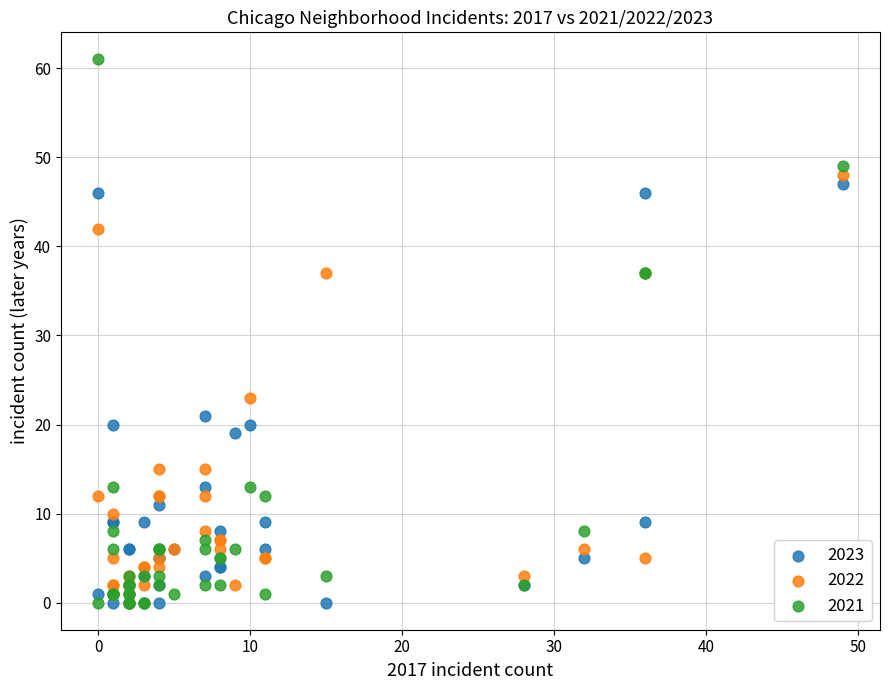

In the 2022 series, what Y value is closest to 24?

23